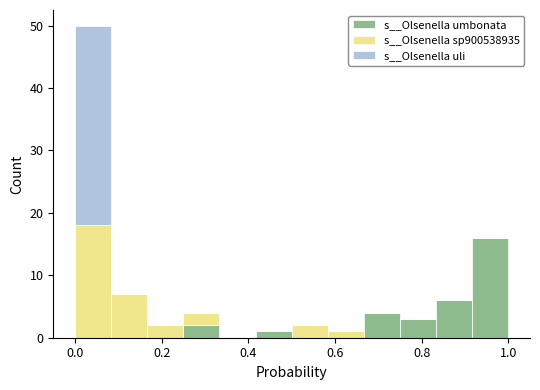

Reading left to right, list every stacked bar in this chart as the range it spans on the x-axis followed by its total height. Neither the bar edges nor the heights are printed on the chart, so give them approximately, as read against the axes.

0.00 to 0.08: 50
0.08 to 0.16: 7
0.16 to 0.26: 2
0.26 to 0.34: 4
0.34 to 0.42: 0
0.42 to 0.50: 1
0.50 to 0.58: 2
0.58 to 0.66: 1
0.66 to 0.76: 4
0.76 to 0.84: 3
0.84 to 0.92: 6
0.92 to 1.00: 16